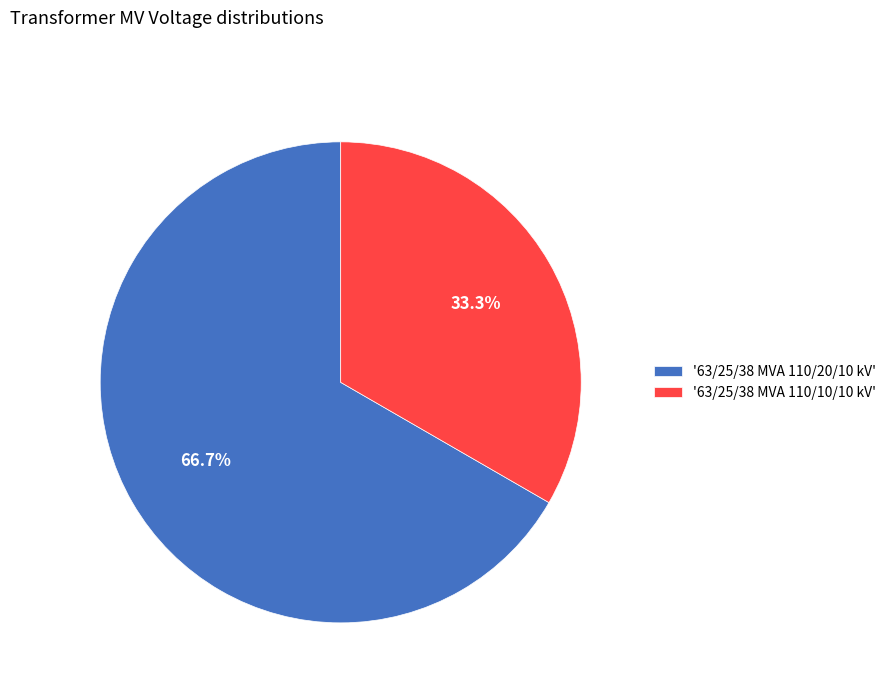

How many slices are in this pie chart?

2